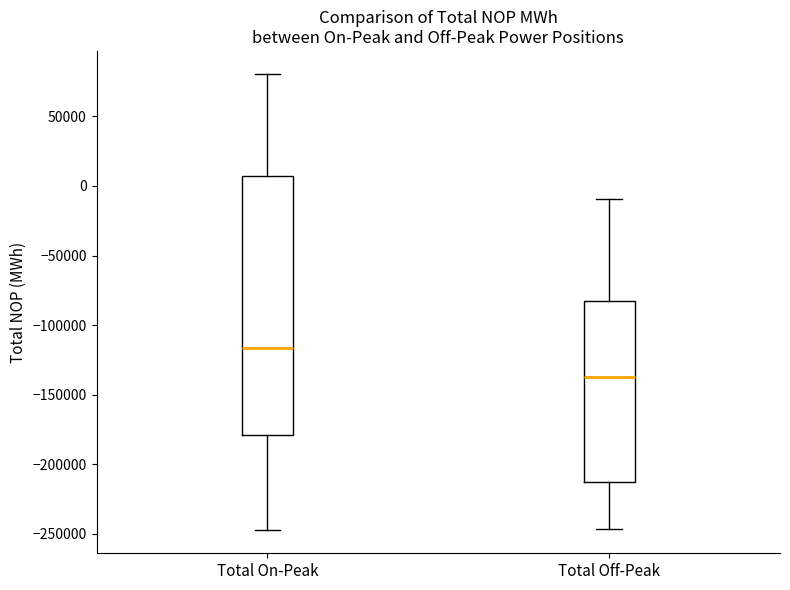

Reading left to right, transcribe this box plot: for each box, give where its median line is, the range the box spans, and where its two whiskers end, as read against the y-axis. The values are not printed on the chart, so give them approximately, as read against the axis.

Total On-Peak: median -115000, box -180000 to 5000, whiskers -250000 to 80000
Total Off-Peak: median -135000, box -210000 to -85000, whiskers -245000 to -10000